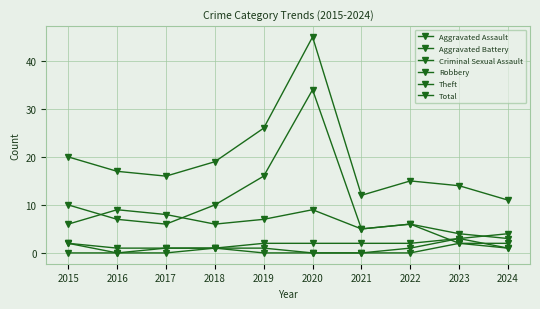

Is it true that Criminal Sexual Assault equals 1 at 2019?

False